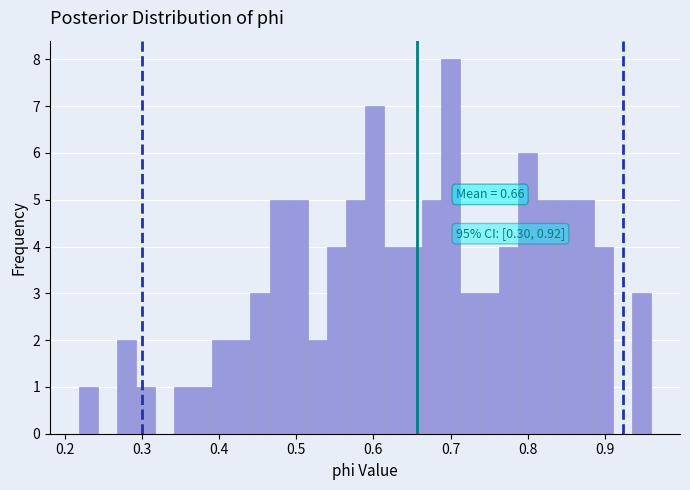

Around what value on the x-axis is the tallest bar? Give the approximate position of its centre, as read against the axis.

0.70